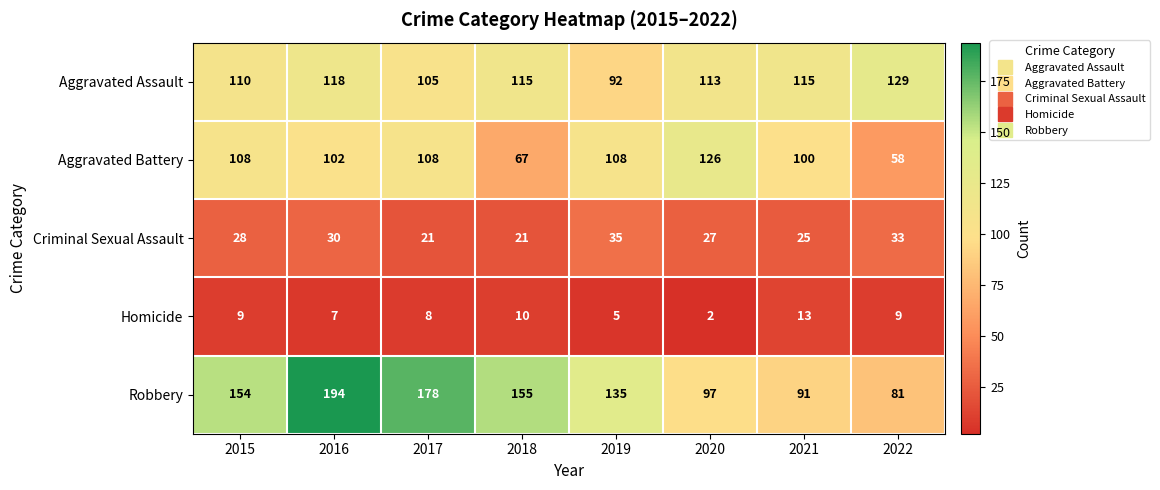

What is the average value of the Homicide series?

8